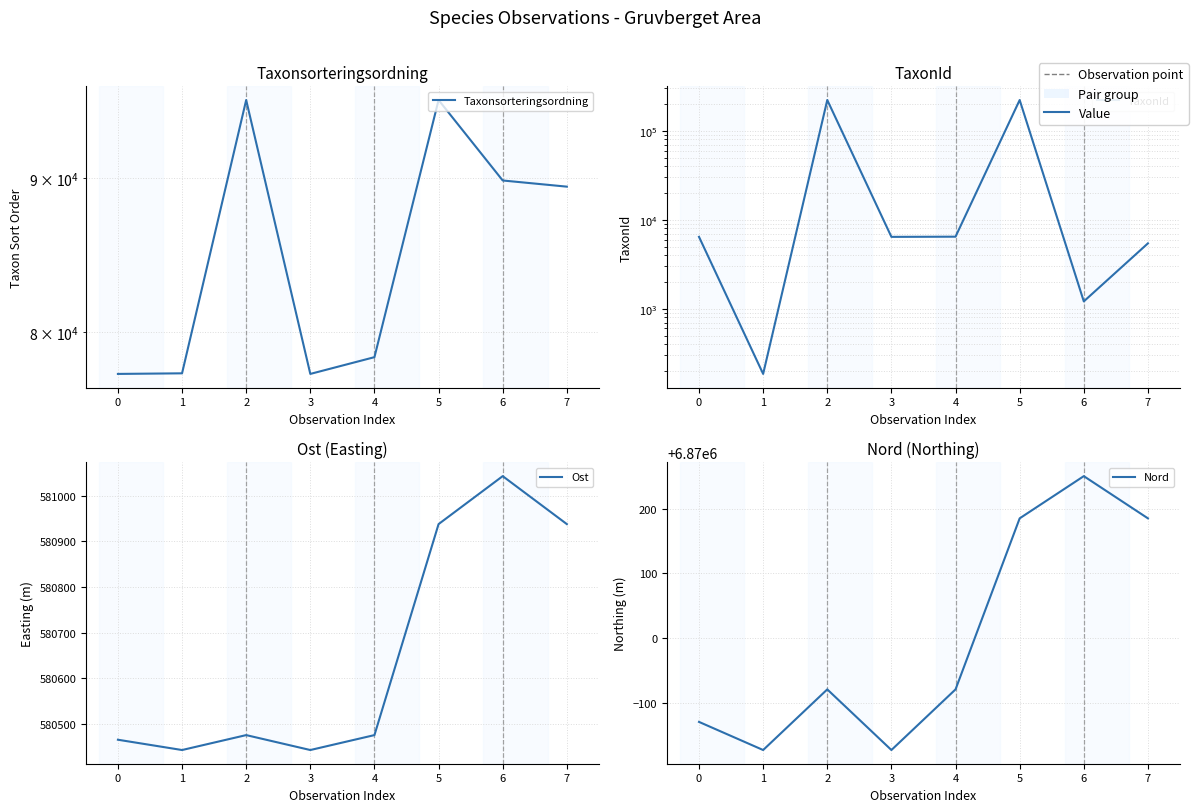

What is the difference between the maximum and minimum values in the Ost series?

599.5